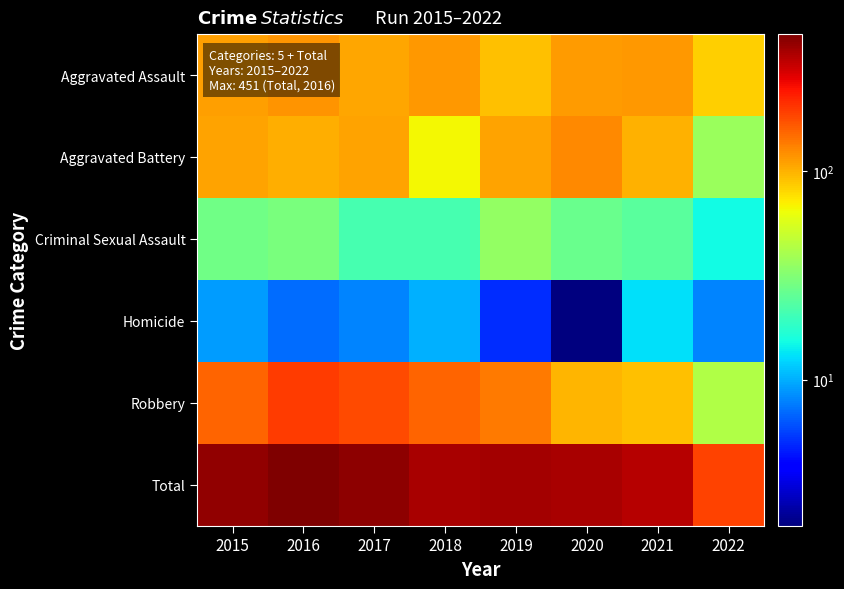

Reading left to right, list all the values displayed in this chart.

Aggravated Assault: 2015=110	2016=118	2017=105	2018=115	2019=92	2020=113	2021=115	2022=84
Aggravated Battery: 2015=108	2016=102	2017=108	2018=67	2019=108	2020=126	2021=100	2022=37
Criminal Sexual Assault: 2015=28	2016=30	2017=21	2018=21	2019=35	2020=27	2021=24	2022=15
Homicide: 2015=9	2016=7	2017=8	2018=10	2019=5	2020=2	2021=13	2022=8
Robbery: 2015=154	2016=194	2017=178	2018=155	2019=135	2020=97	2021=91	2022=43
Total: 2015=409	2016=451	2017=420	2018=368	2019=375	2020=365	2021=343	2022=187